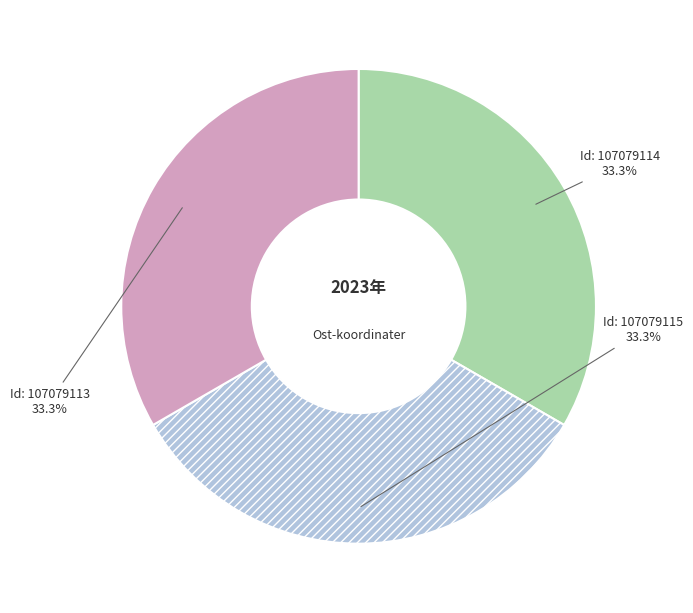

Is there any slice that represents more than half of the pie?

No